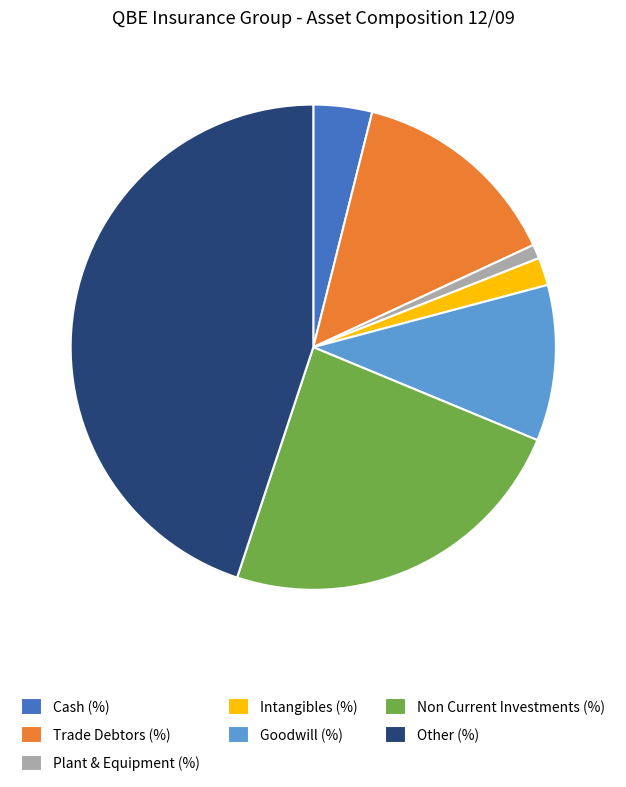

Combined, do Intangibles (%) and Trade Debtors (%) account for over 50%?

No